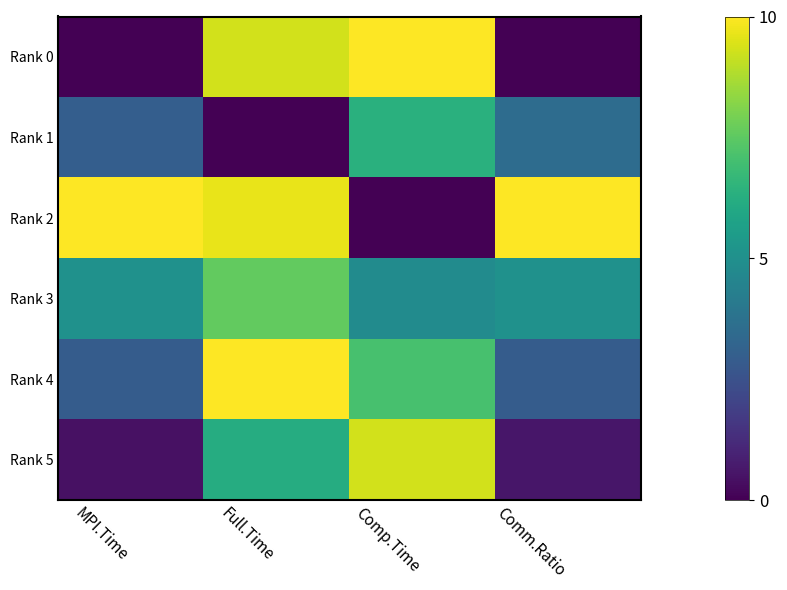

Reading left to right, what are all the values shown in this chart?

Rank 0: MPI.Time=0.0	Full.Time=9.3	Comp.Time=10.0	Comm.Ratio=0.0
Rank 1: MPI.Time=3.0	Full.Time=0.0	Comp.Time=6.3	Comm.Ratio=3.5
Rank 2: MPI.Time=10.0	Full.Time=9.7	Comp.Time=0.0	Comm.Ratio=10.0
Rank 3: MPI.Time=5.0	Full.Time=7.6	Comp.Time=4.8	Comm.Ratio=5.1
Rank 4: MPI.Time=2.9	Full.Time=10.0	Comp.Time=7.1	Comm.Ratio=2.9
Rank 5: MPI.Time=0.5	Full.Time=6.2	Comp.Time=9.3	Comm.Ratio=0.6